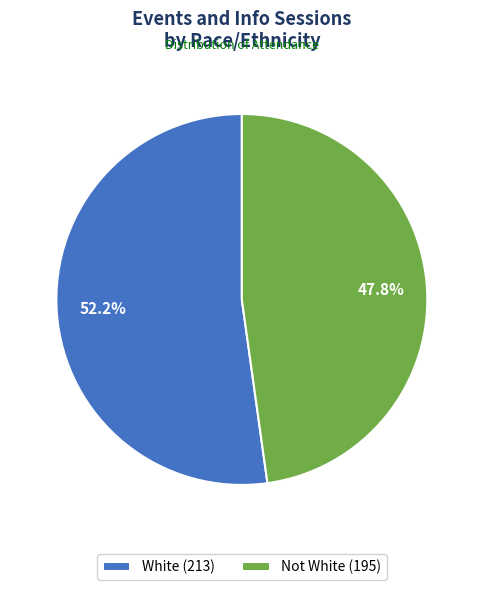

To the nearest percent, what is the combined percentage of White and Not White?

100%